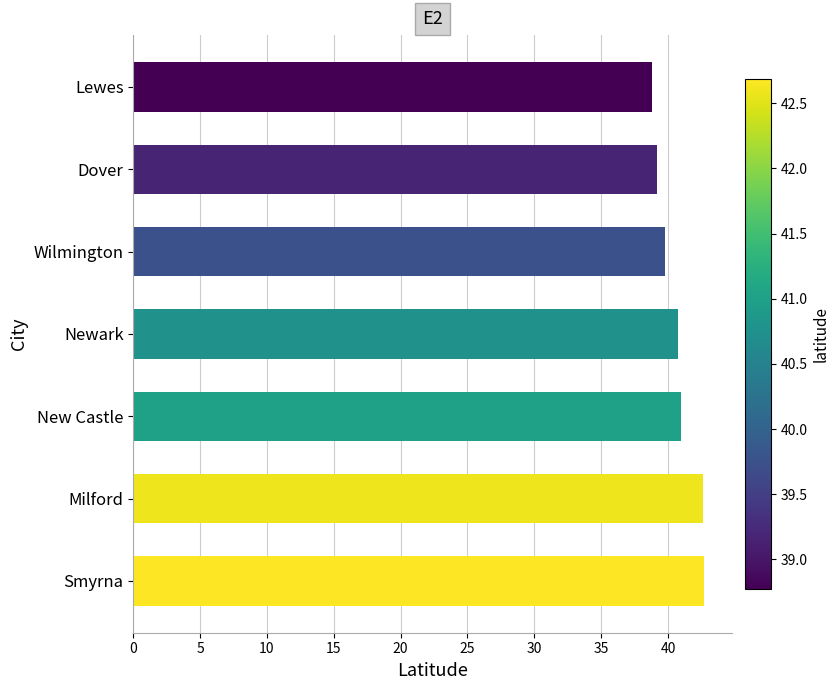

What is the smallest value displayed?

38.8